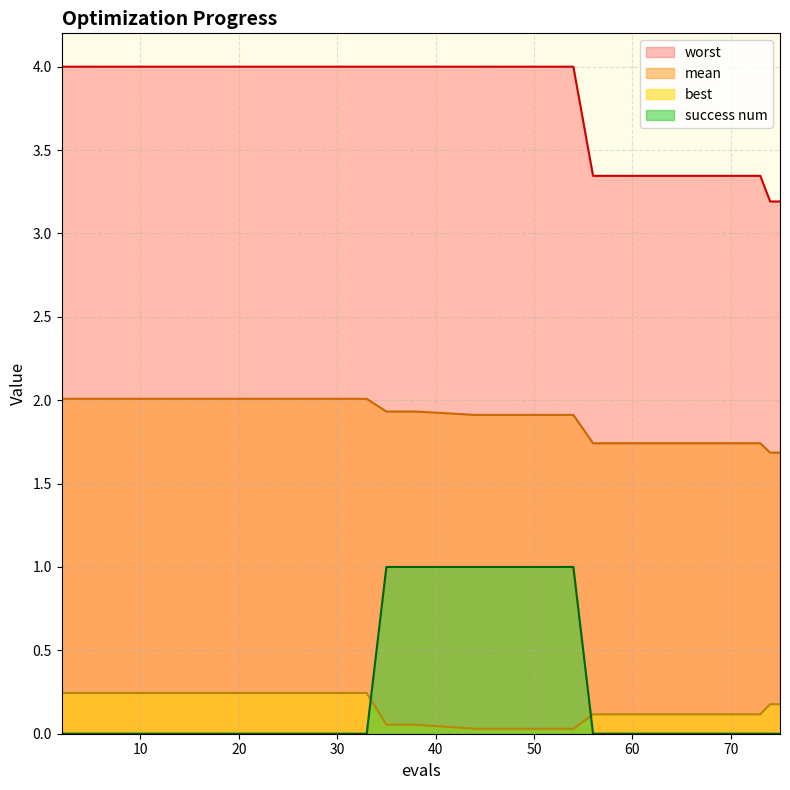

Count the best values in the range 0 to 1.

18